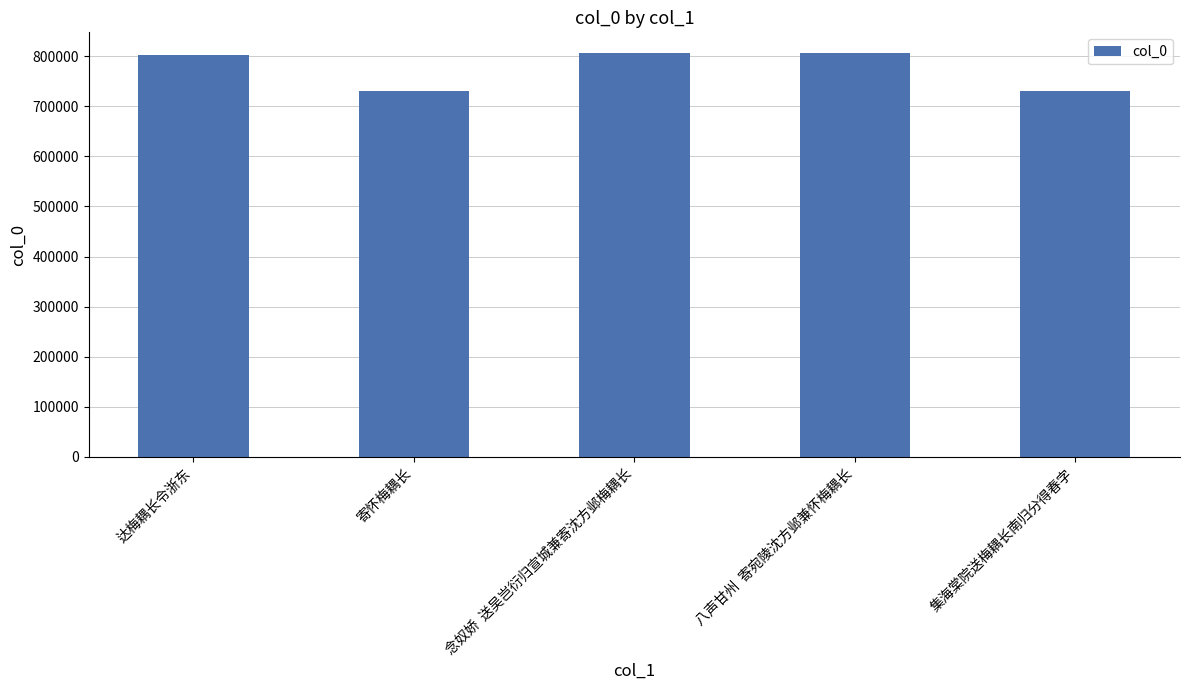

How many values are below 801760?

2